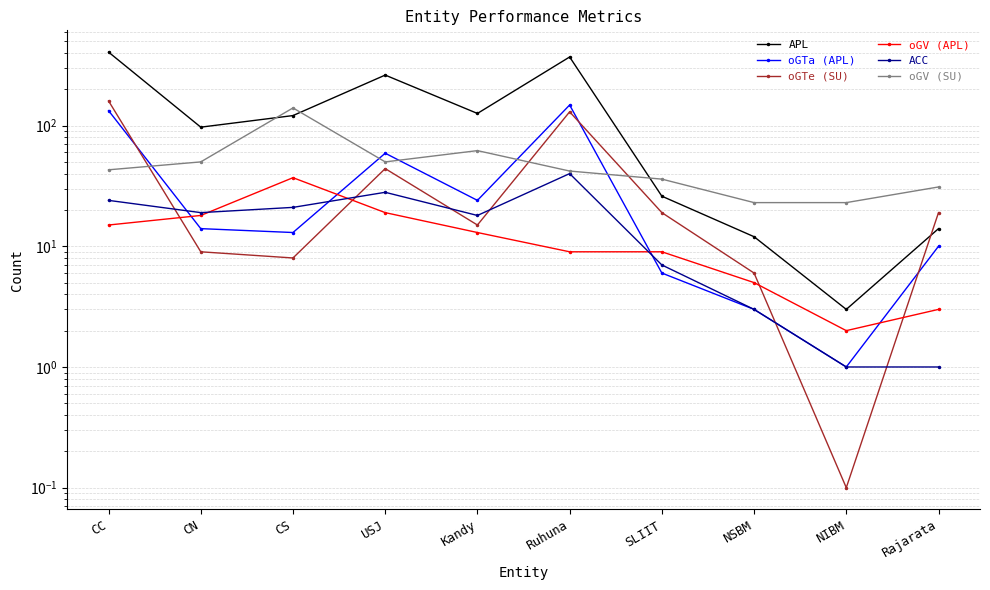

Rank the series by their maximum value, from highest to lowest.

APL, oGTe (SU), oGTa (APL), oGV (SU), ACC, oGV (APL)